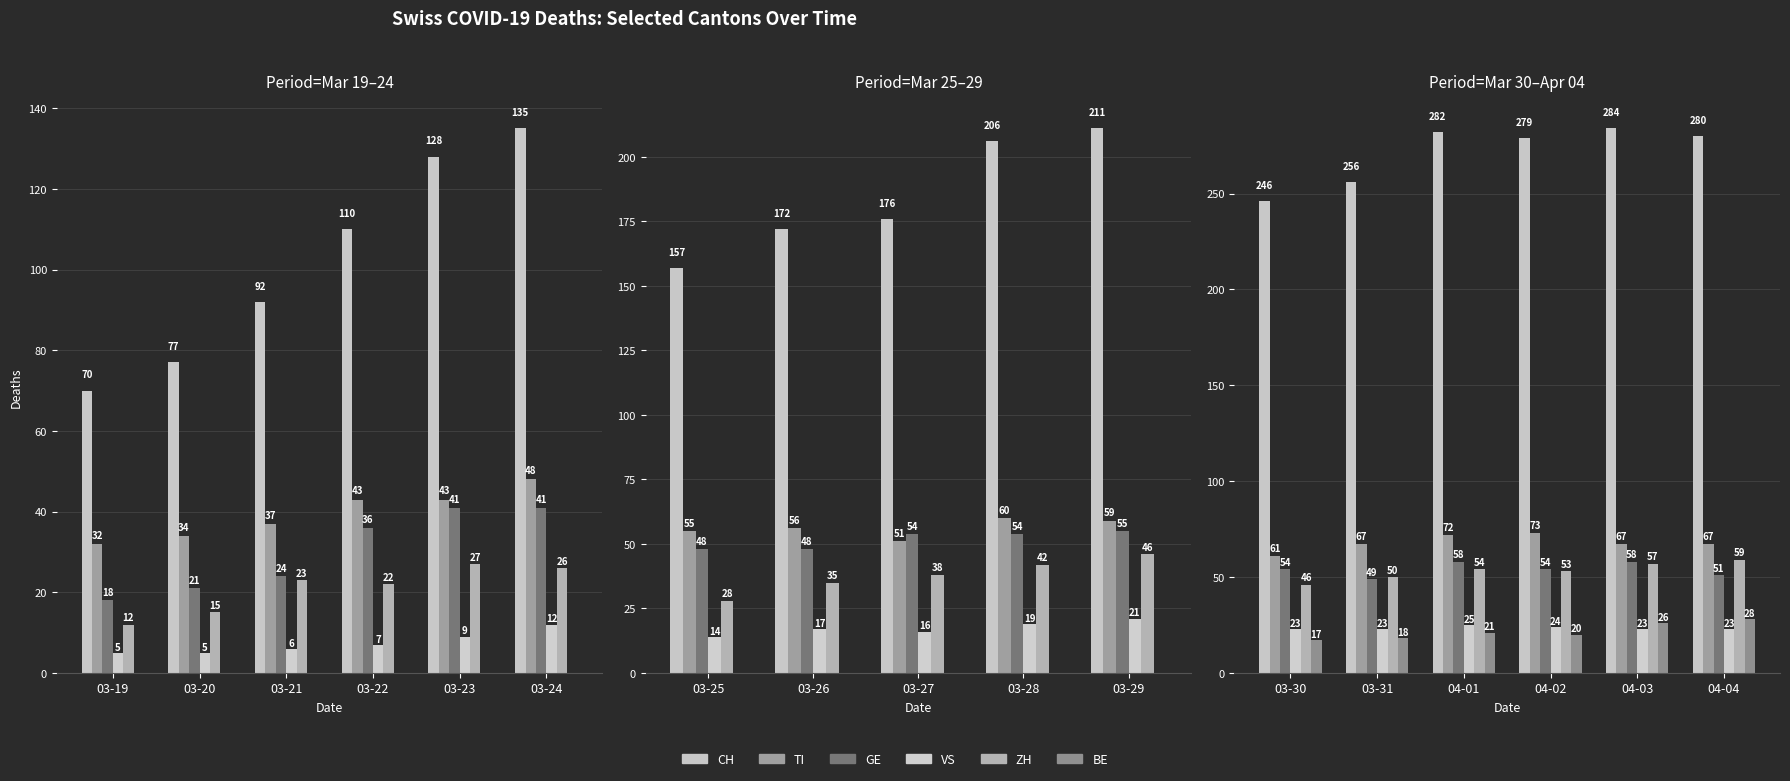

List the series in order of their peak value, lowest first.

VS, BE, GE, ZH, TI, CH